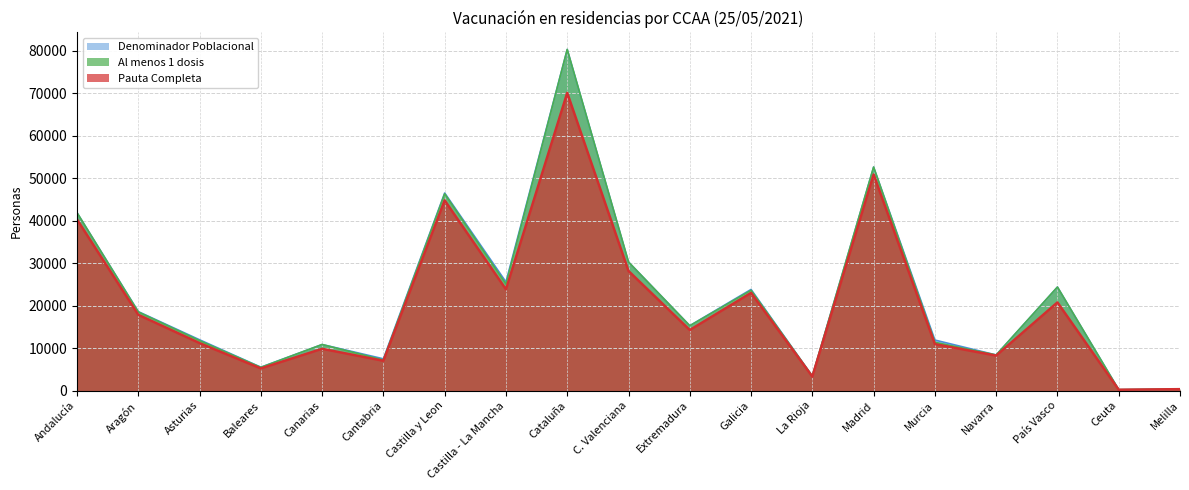

How many values in the Denominador Poblacional series exceed 15276?

9